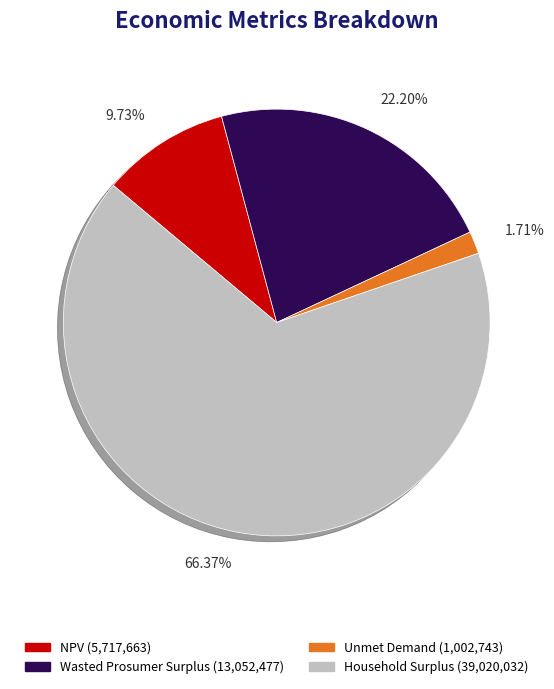

How many segments does this pie chart have?

4